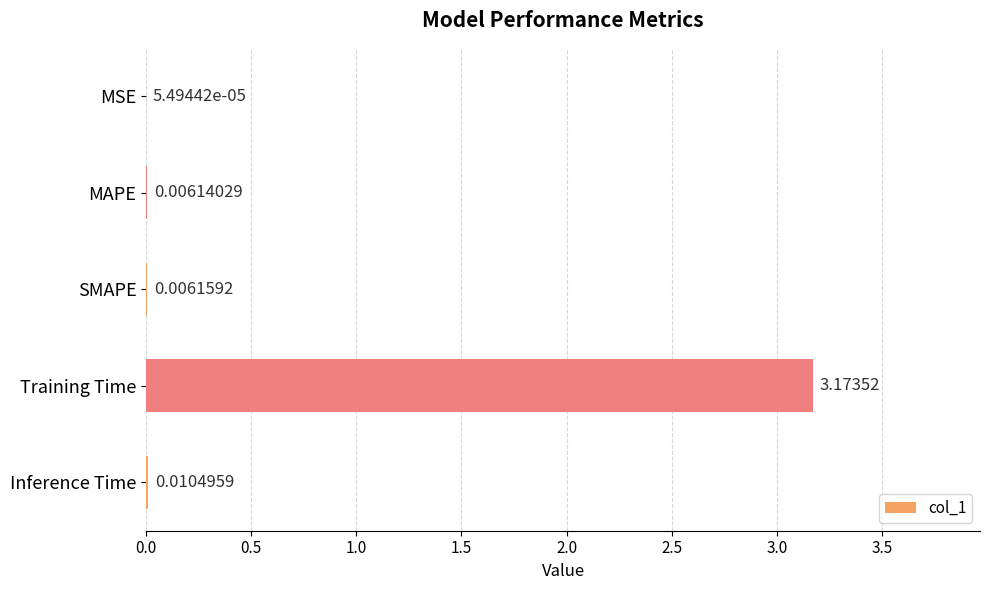

Between Training Time and MAPE, which is larger?

Training Time